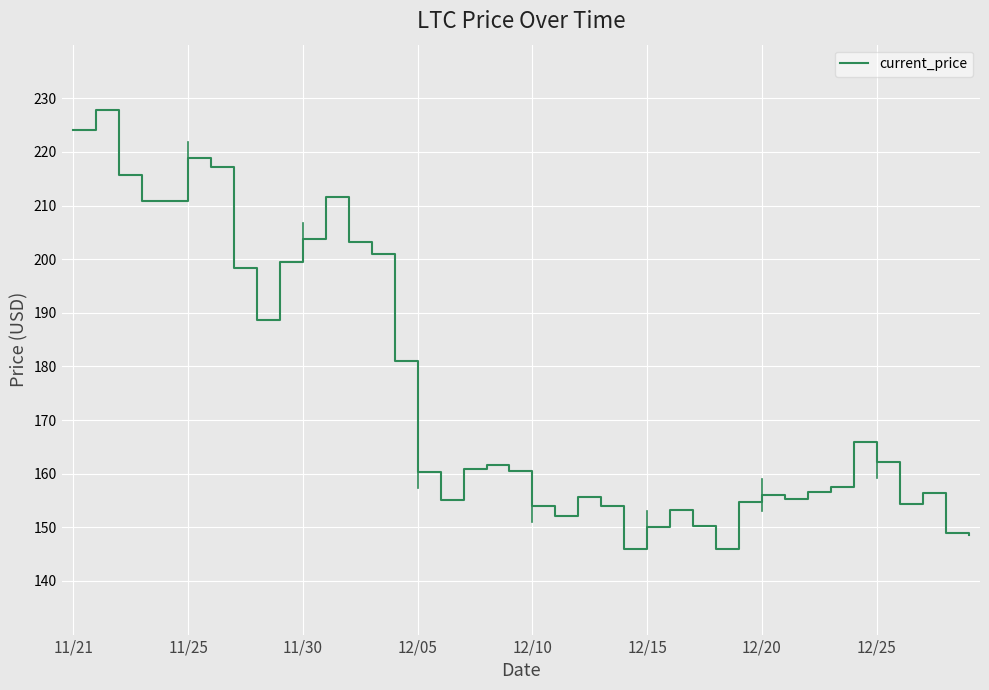

What is the difference between the maximum and minimum values?

81.8